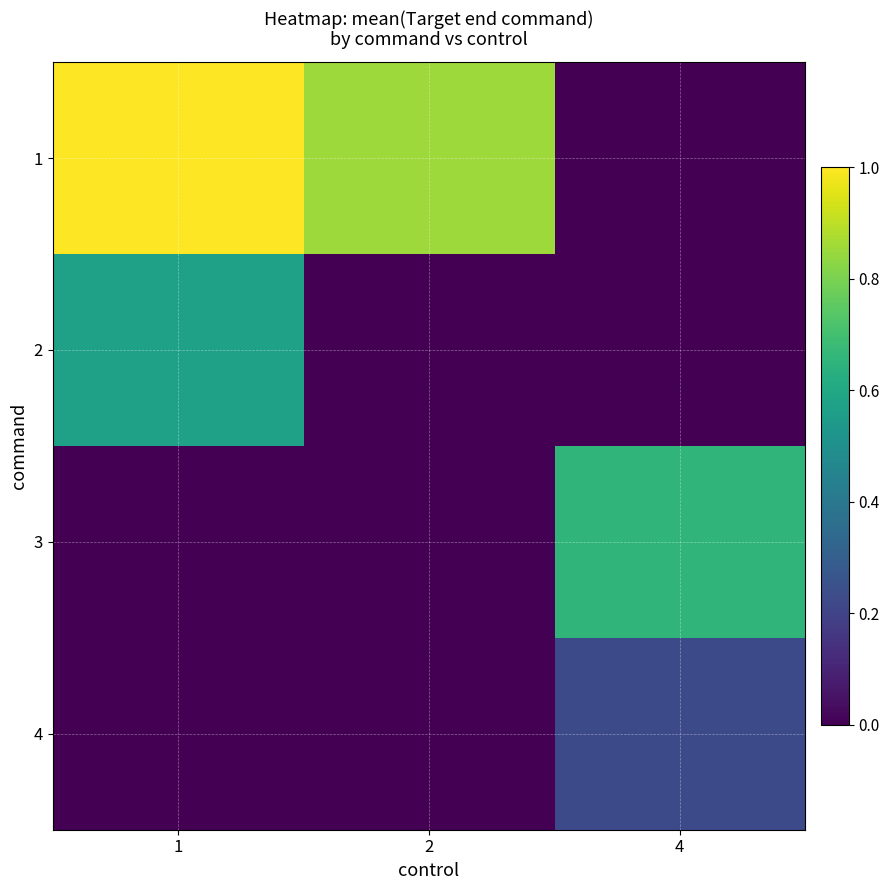

At 2, list the series in order from smallest to largest.

2, 3, 4, 1